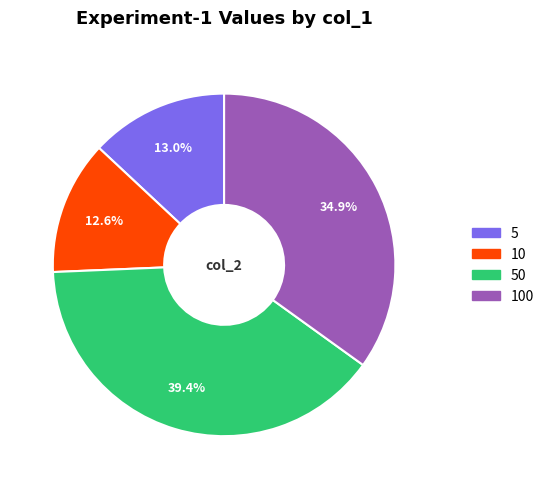

To the nearest percent, what is the difference between the largest and smallest slice percentages?

27%